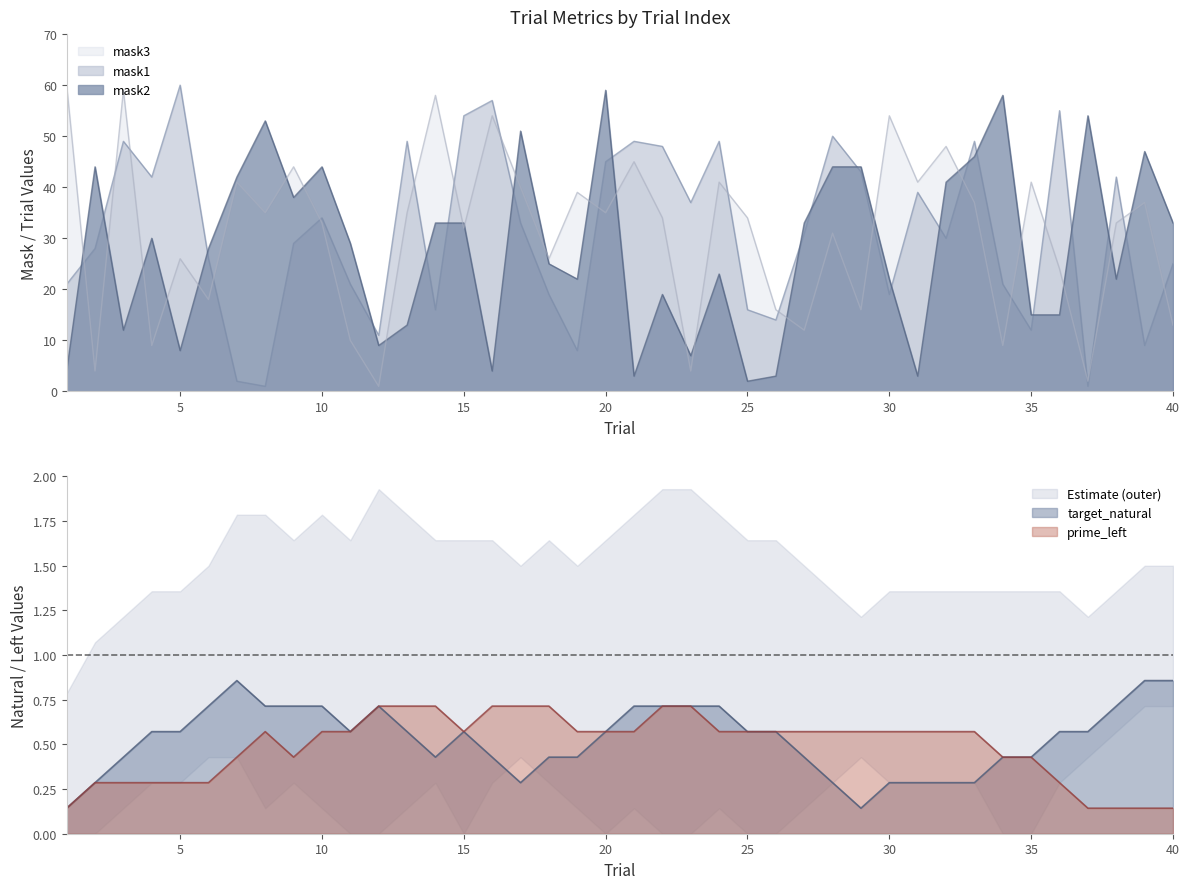

What is the total value across all series at 36?

94